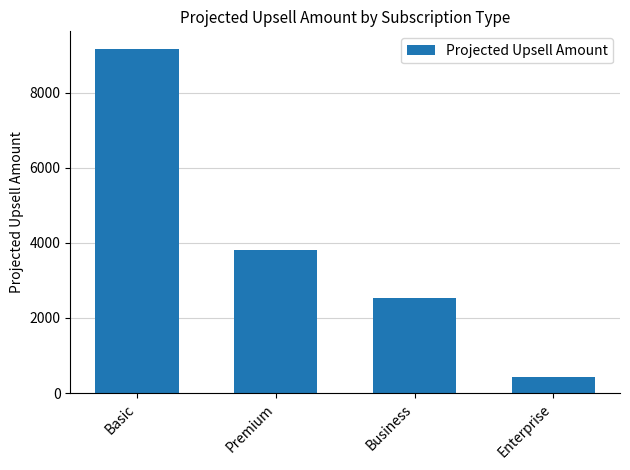

Reading left to right, transcribe all the data shown in this chart.

Basic=9175.0	Premium=3807.0	Business=2542.5	Enterprise=421.2